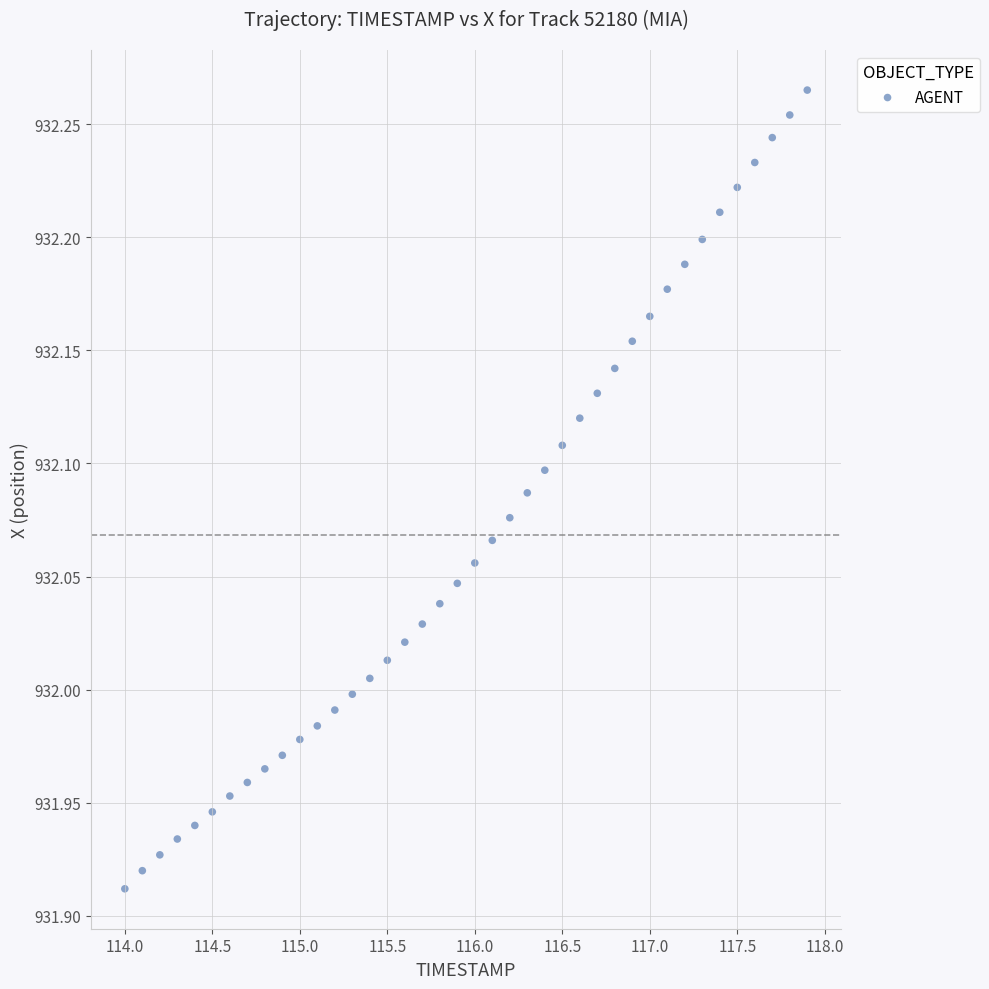

What is the range of X values (max minus min)?

3.9